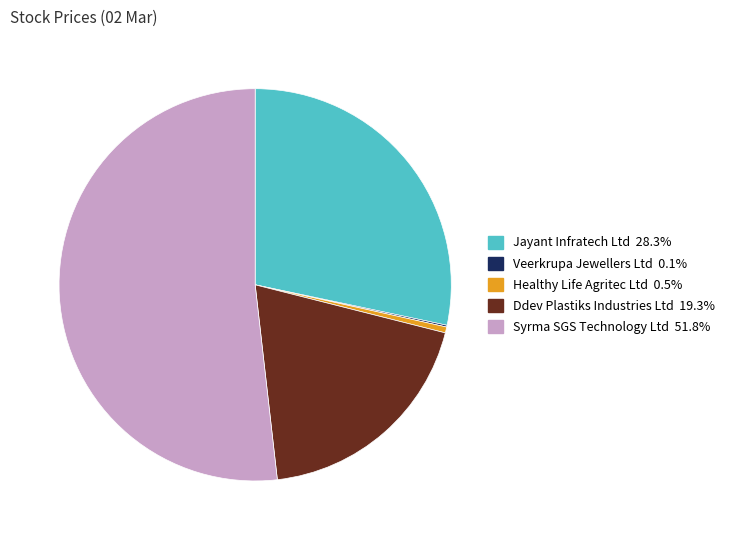

What is the majority slice?

Syrma SGS Technology Ltd